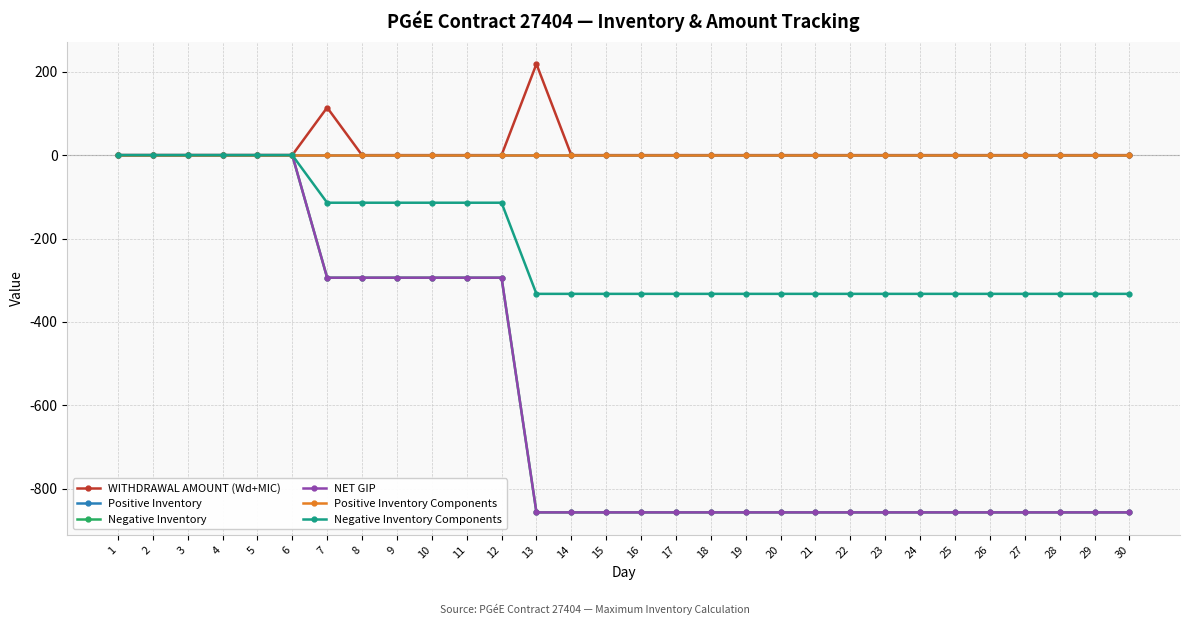

Which series changed the most between 2 and 3?

WITHDRAWAL AMOUNT (Wd+MIC)